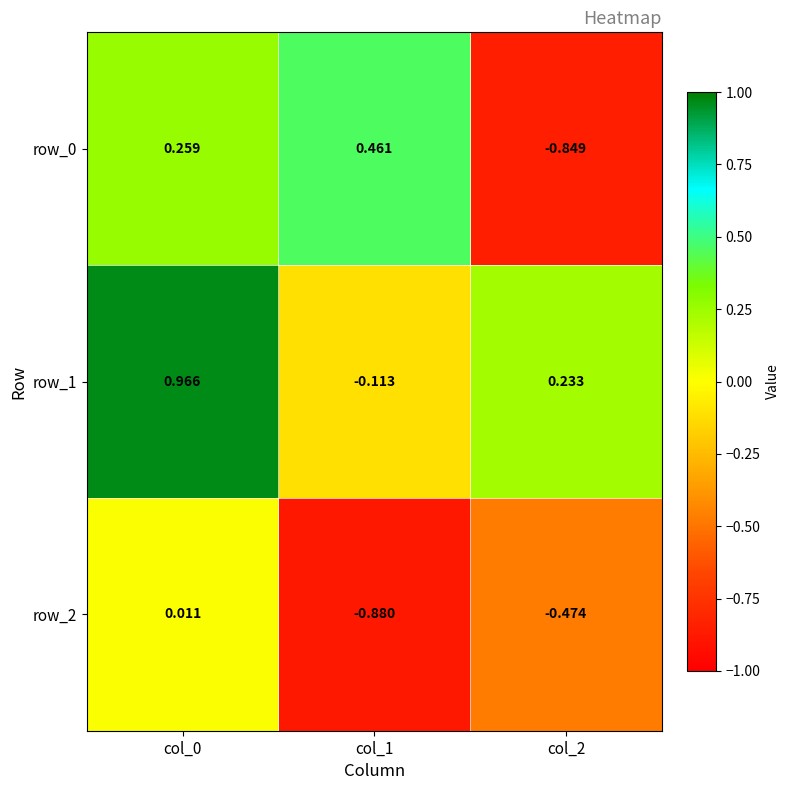

Rank the categories by row_1 value from highest to lowest.

col_0, col_2, col_1